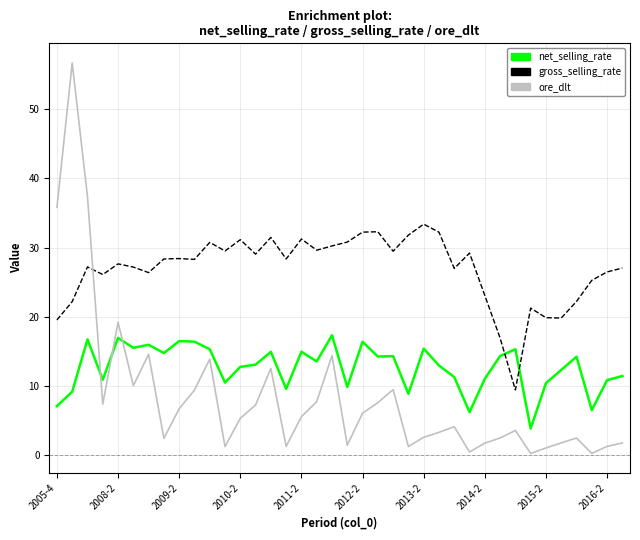

Which series has the largest total across all categories?

gross_selling_rate